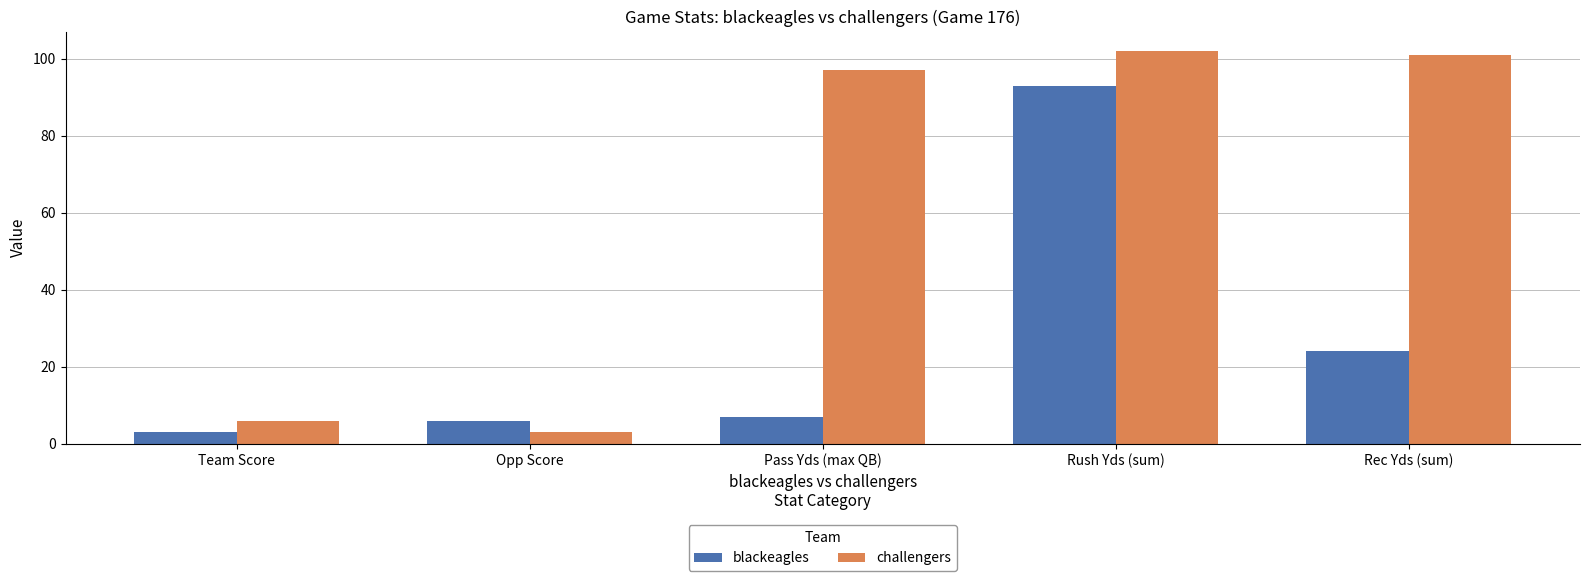

The value of blackeagles at Rush Yds (sum) is 93. True or false?

True